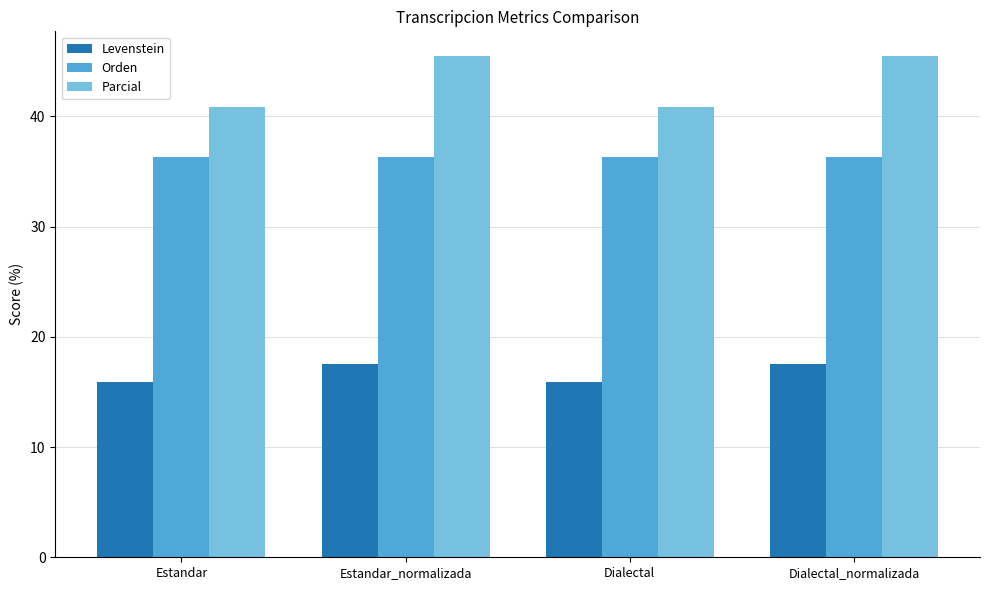

How many values in the Parcial series exceed 45?

2